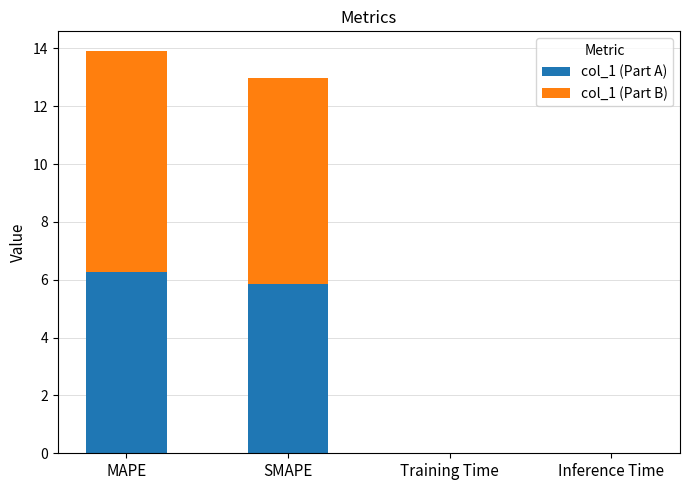

True or false: col_1 (Part A) has a value of 10.2 at MAPE.

False